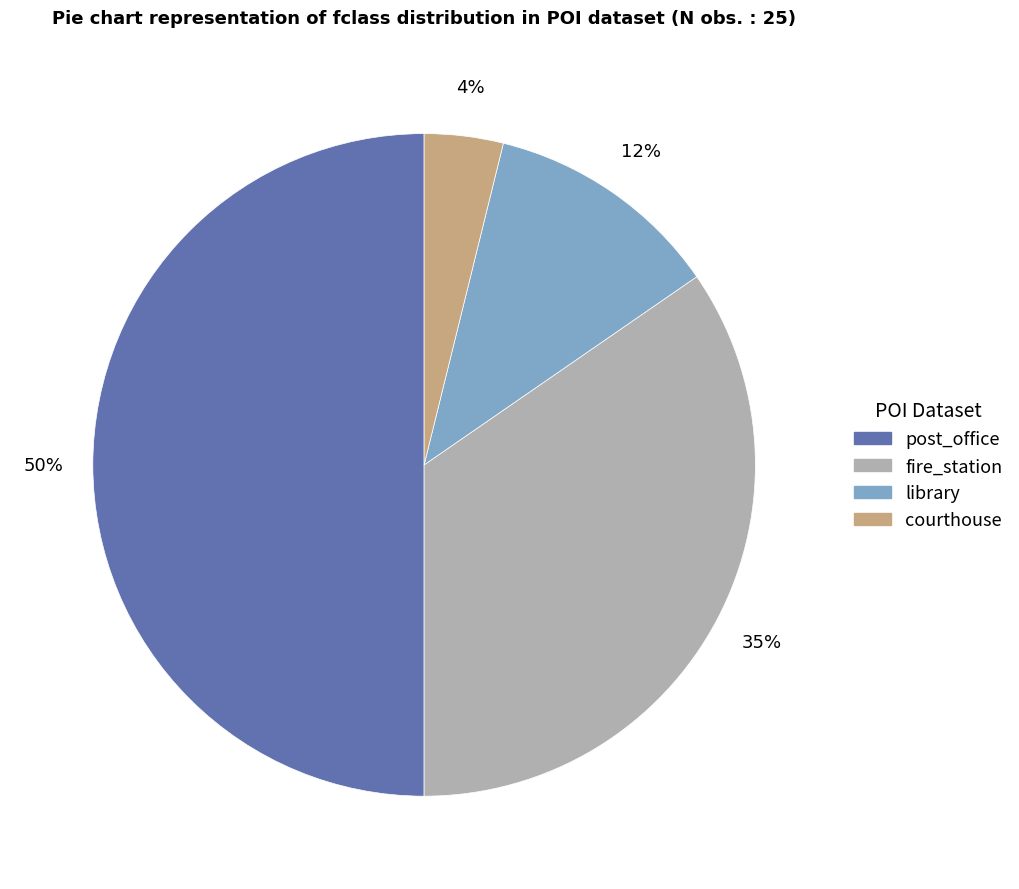

To the nearest percent, what portion does post_office represent?

50%